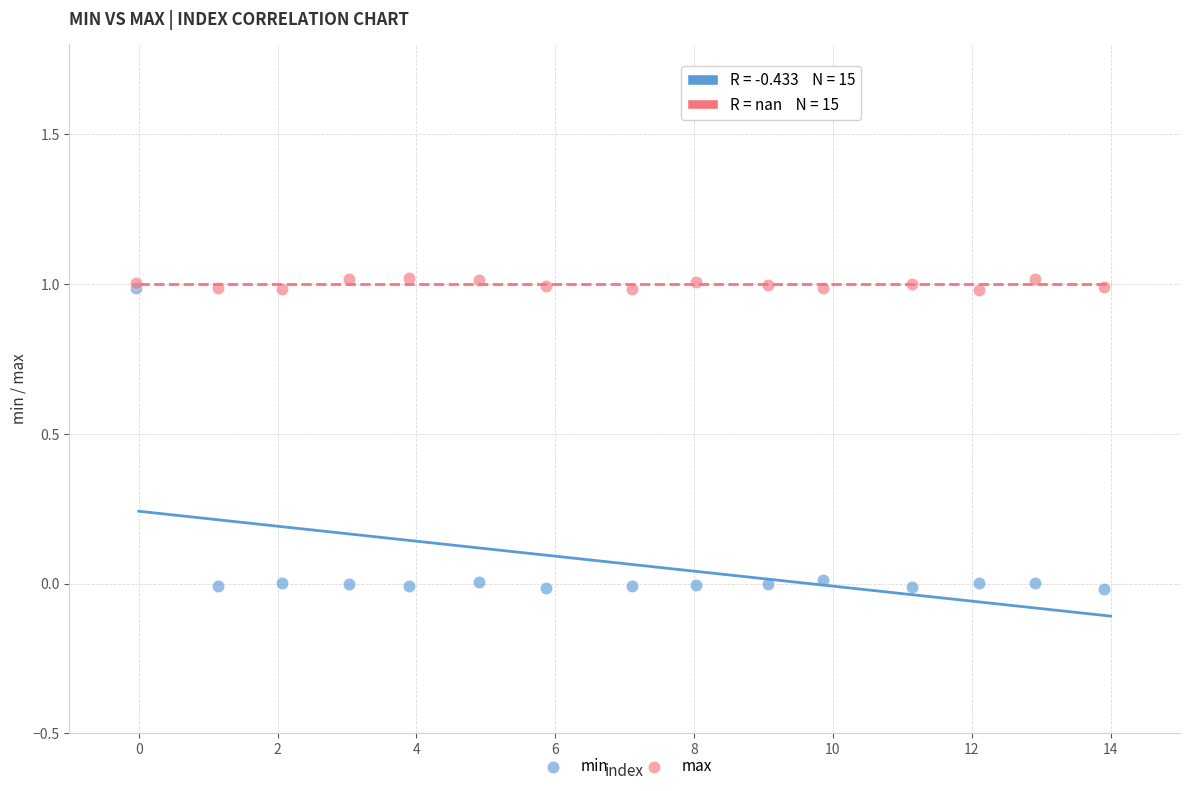

Which series contains the lowest Y value?

min